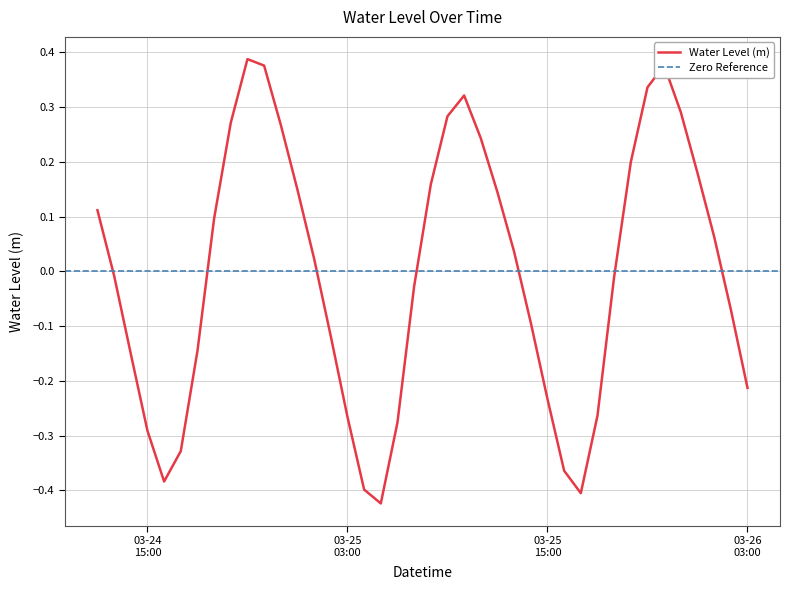

Reading right to left, extract all data points from this chart.

-0.2	-0.1	0.1	0.2	0.3	0.4	0.3	0.2	-0.0	-0.3	-0.4	-0.4	-0.2	-0.1	0.0	0.1	0.2	0.3	0.3	0.2	-0.0	-0.3	-0.4	-0.4	-0.3	-0.1	0.0	0.1	0.3	0.4	0.4	0.3	0.1	-0.1	-0.3	-0.4	-0.3	-0.2	-0.0	0.1